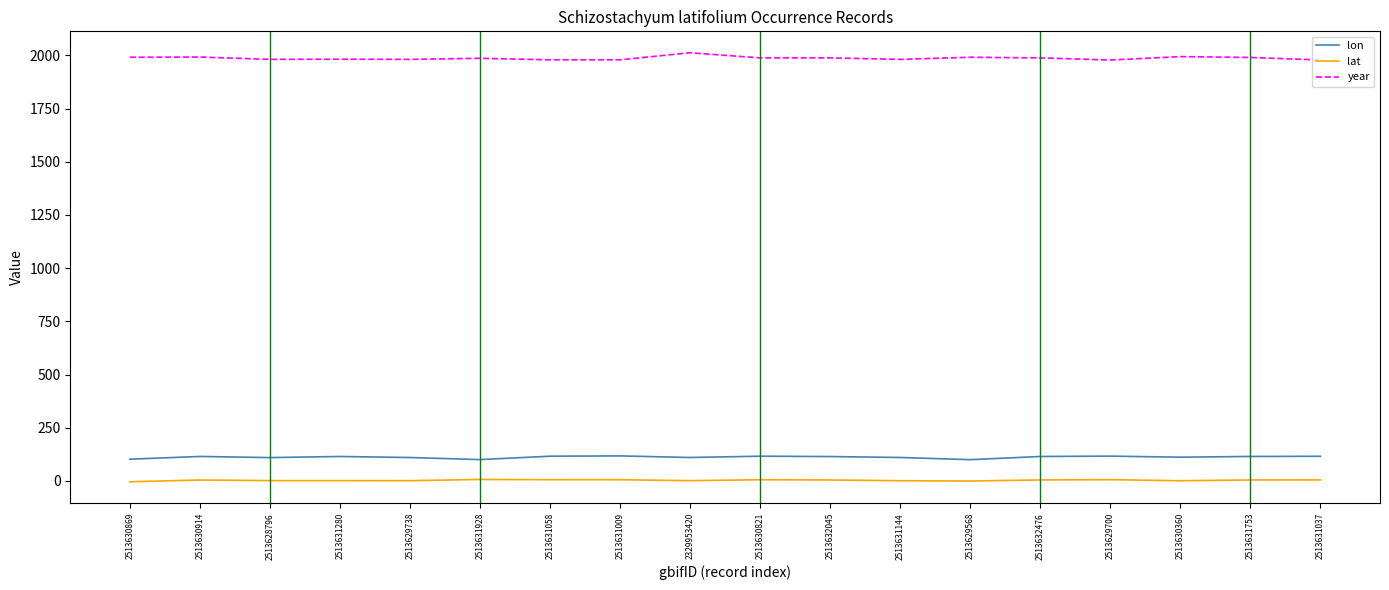

True or false: lon and year intersect in this chart.

False